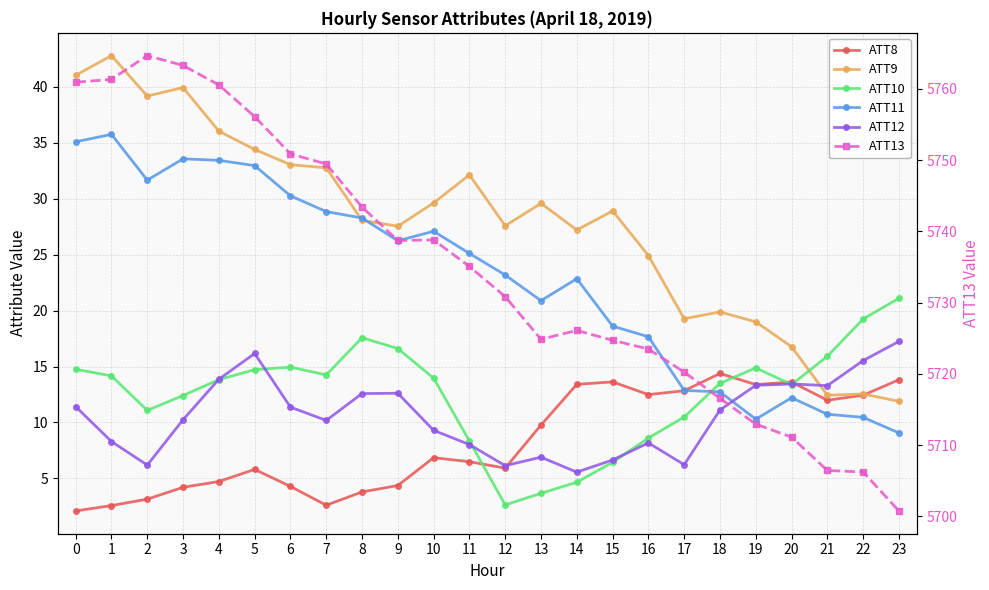

How many series are shown in this chart?

6